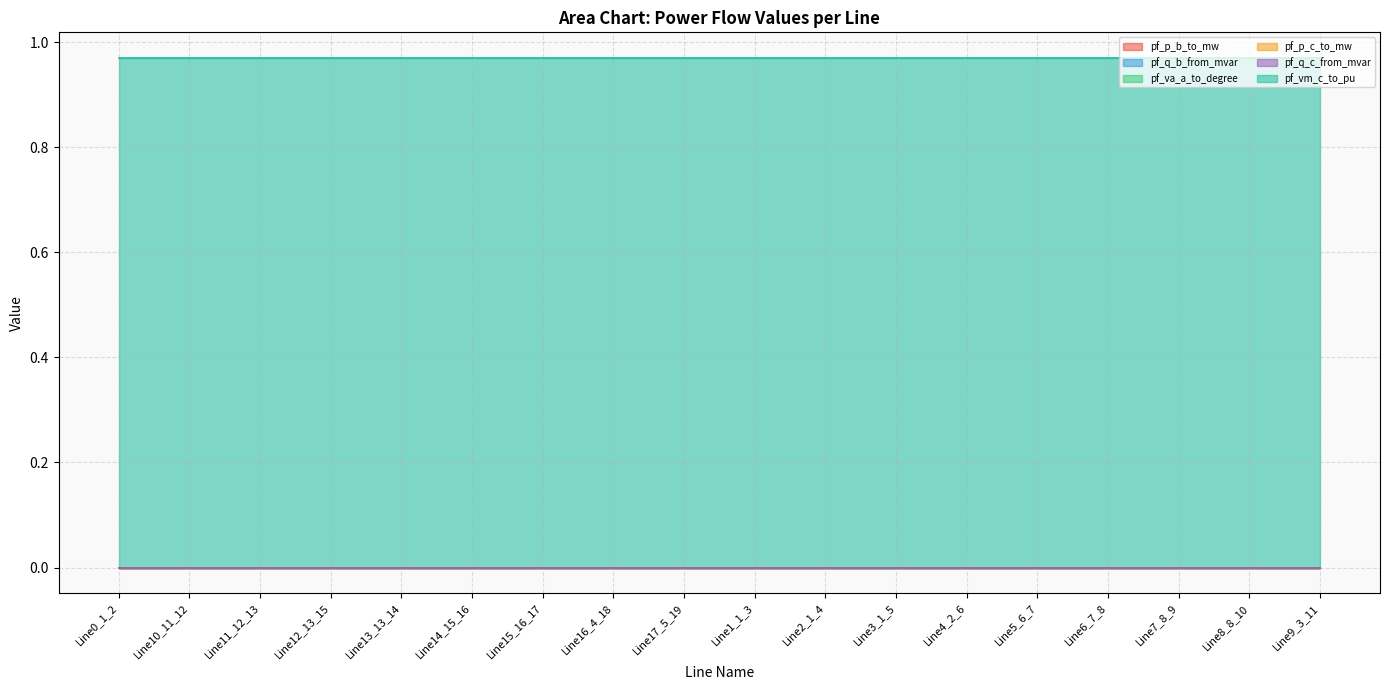

The pf_p_c_to_mw series shows 0.0 at Line8_8_10. True or false?

False